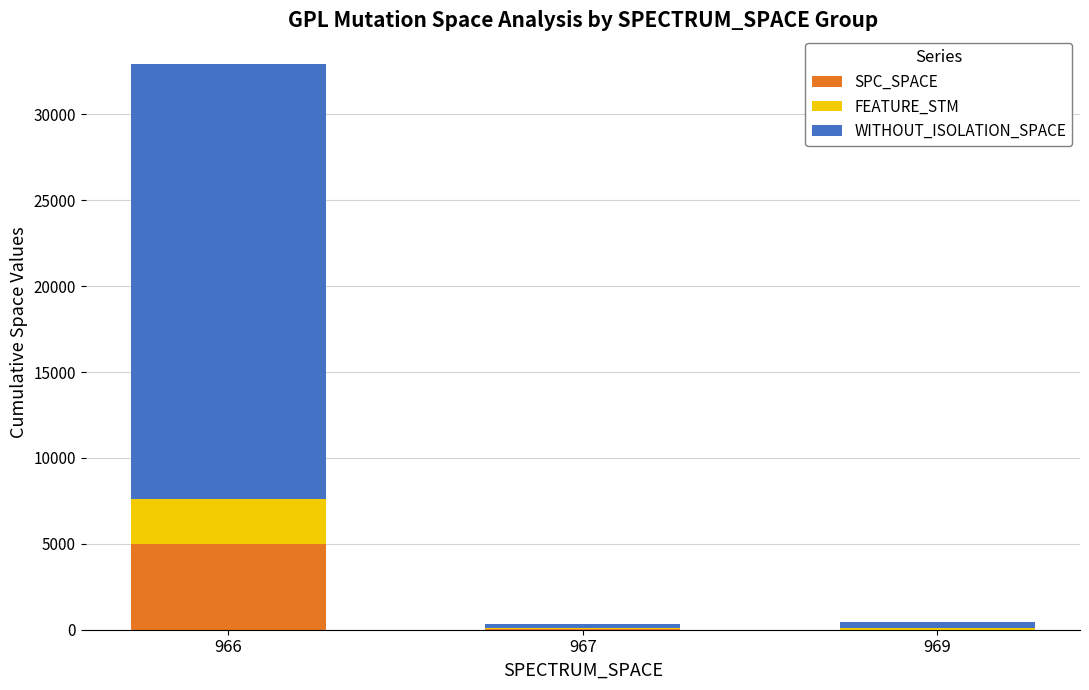

The value of SPC_SPACE at 966 is 4989. True or false?

True